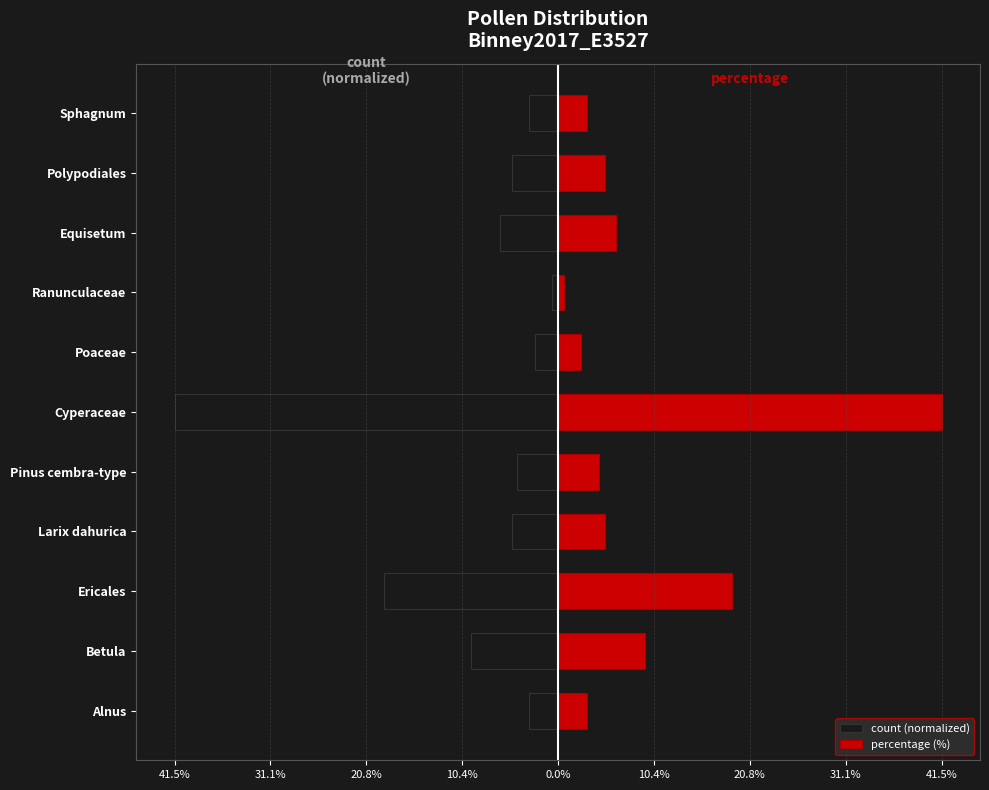

What is the difference between the second highest and second lowest values in the percentage (%) series?

16.4